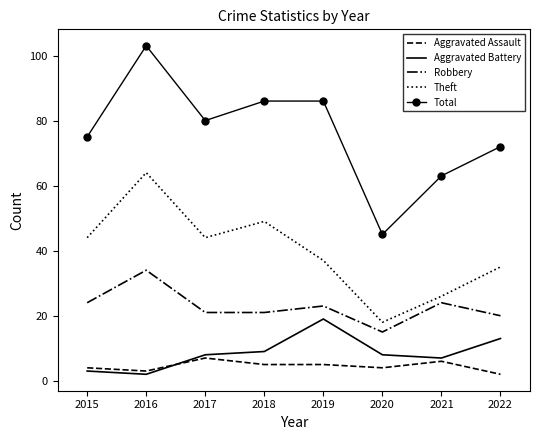

At which label does Robbery first exceed 23?

2015